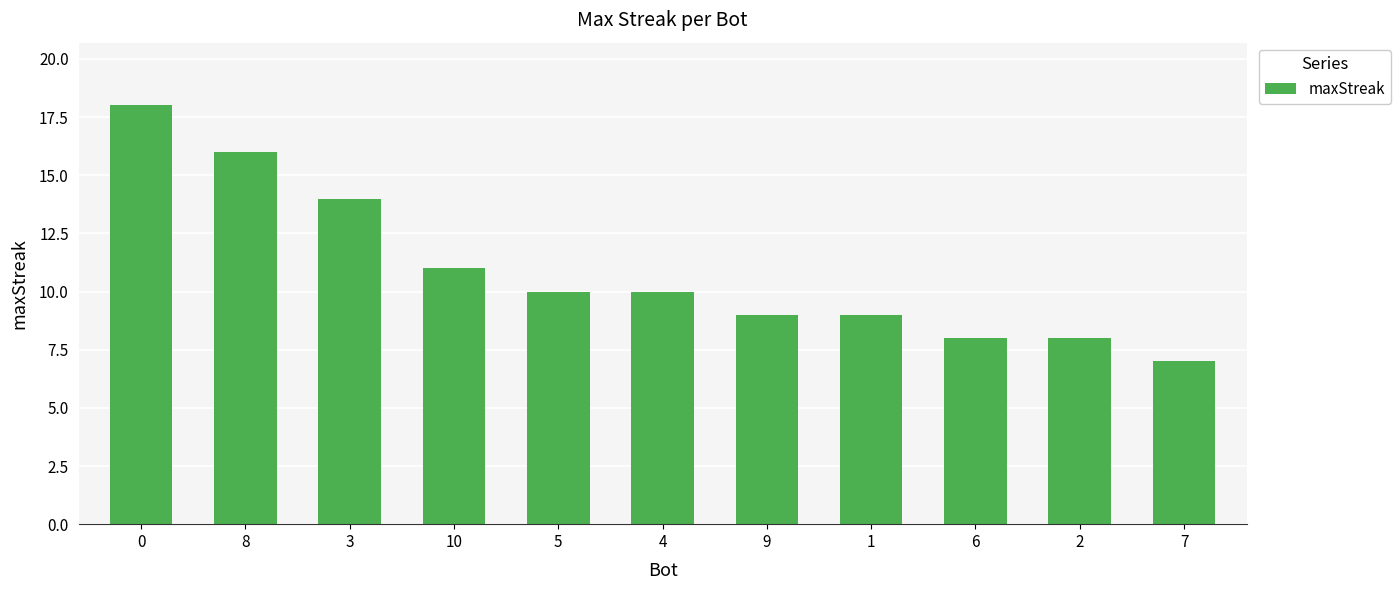

How many values are below 10?

5